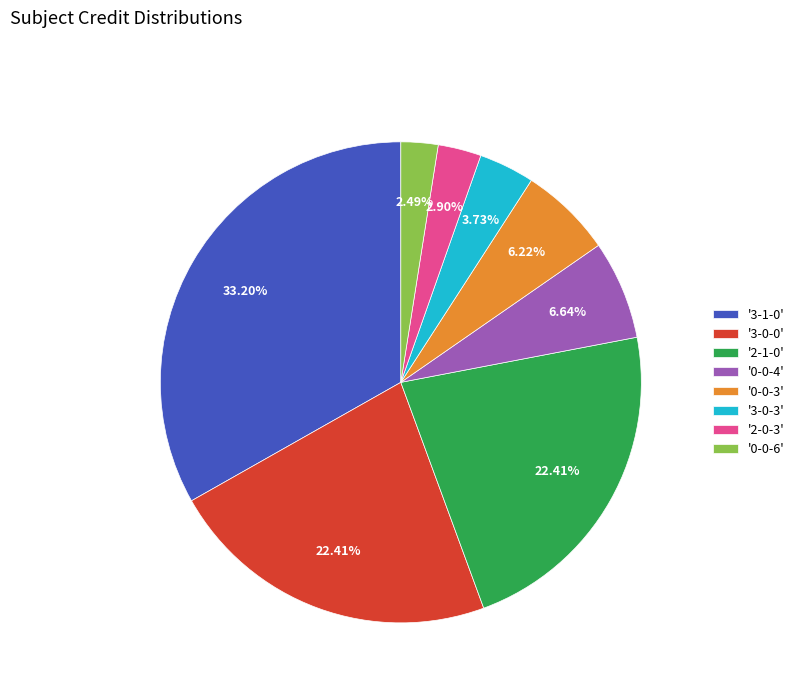

To the nearest percent, what is the difference between the largest and smallest slice percentages?

31%